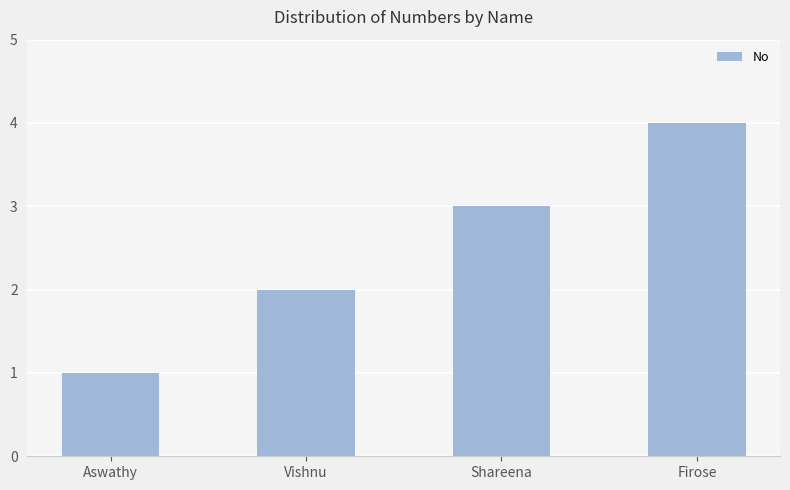

Is it true that the value at Shareena is 3?

True